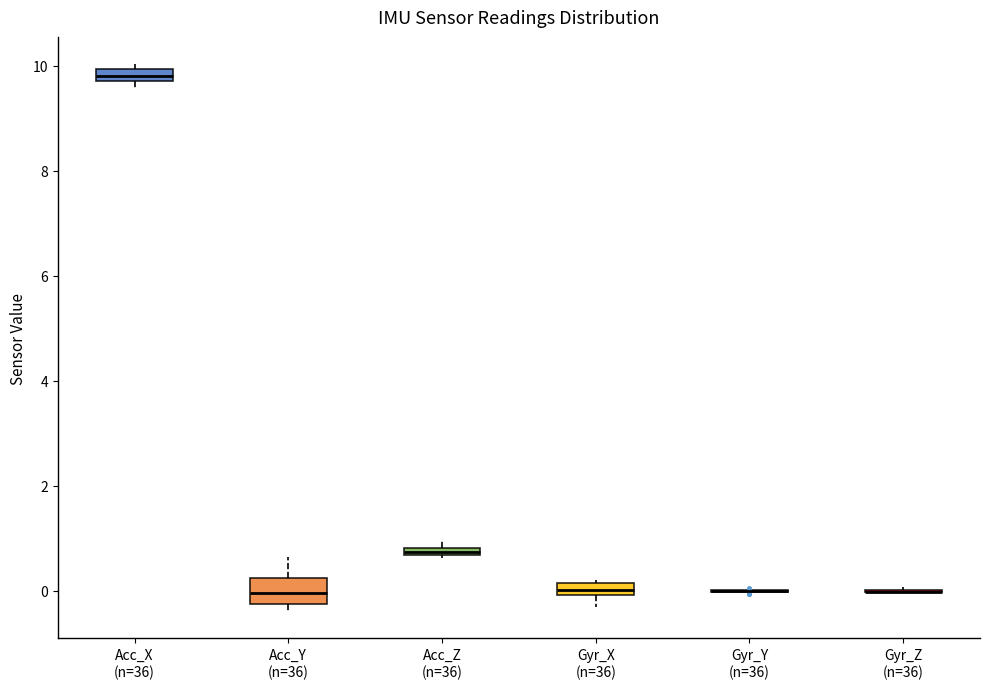

Comparing the boxes themselves (not the whiskers), which one is the tallest?

Acc_Y (n=36)